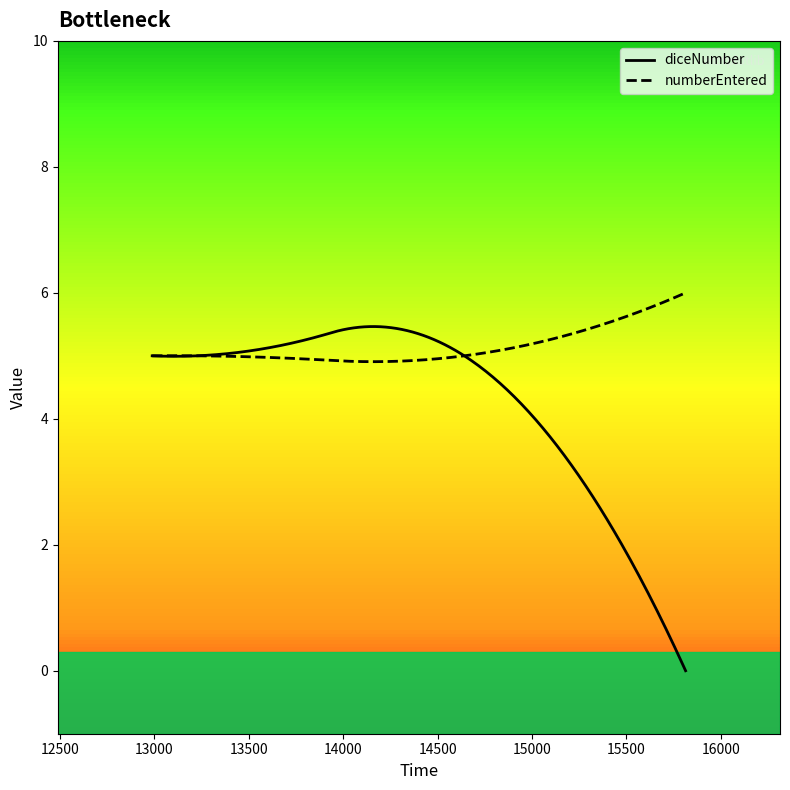

The value of diceNumber at 14641 is 1. True or false?

False